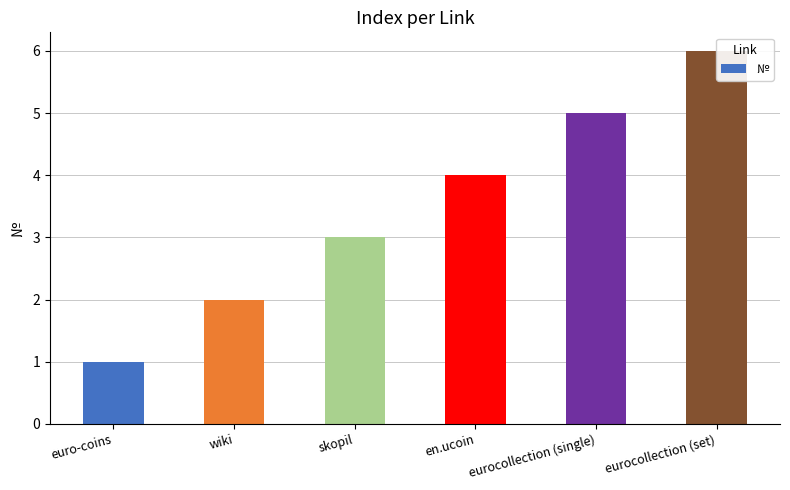

Where is the data nearest to the value 3?

skopil